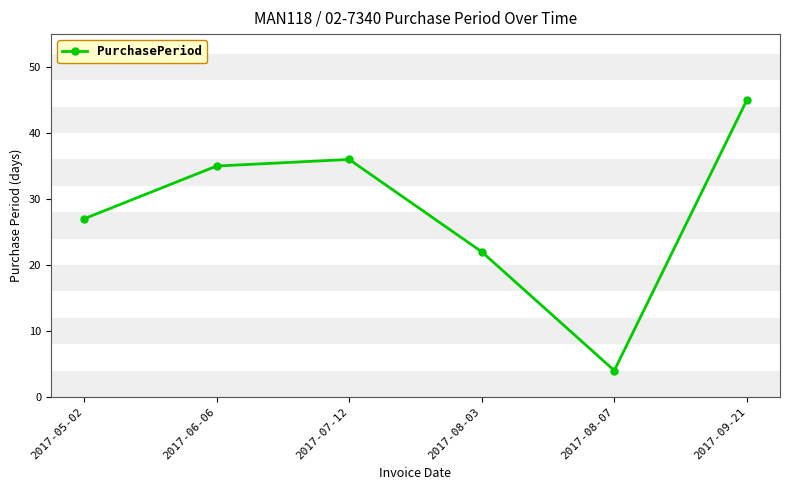

How many categories are shown in the chart?

6